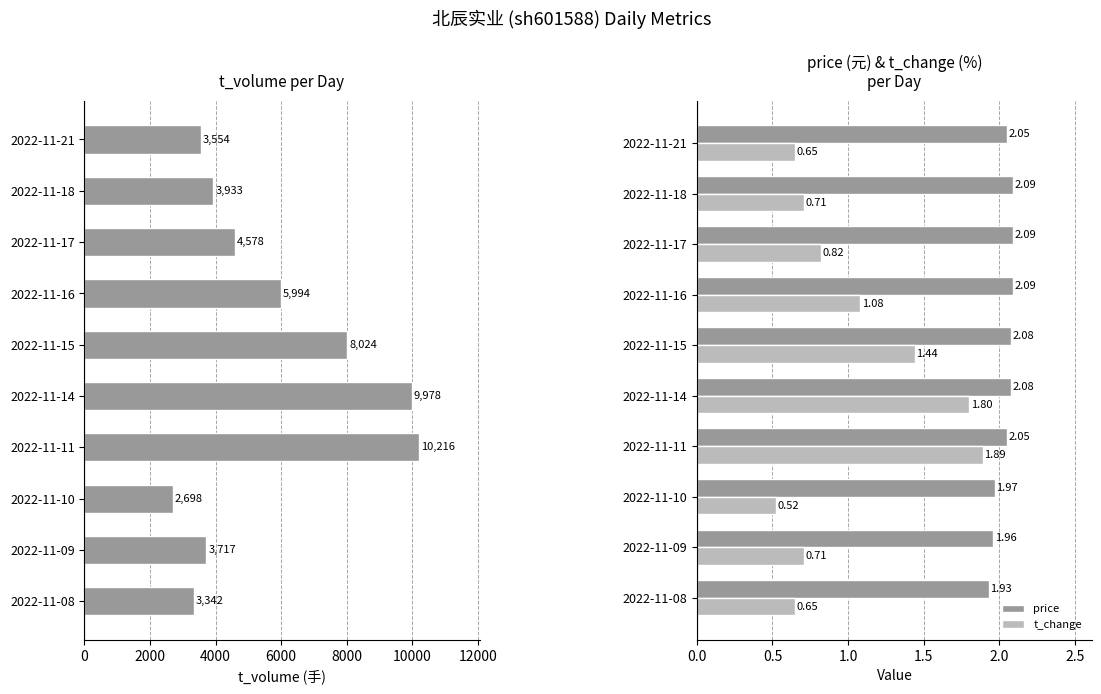

What is the average value of the t_change series?

1.0